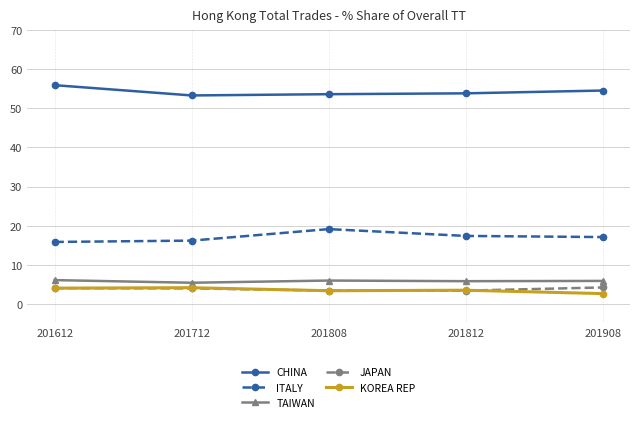

What is the value of the TAIWAN point at the 5th from the left?

5.9